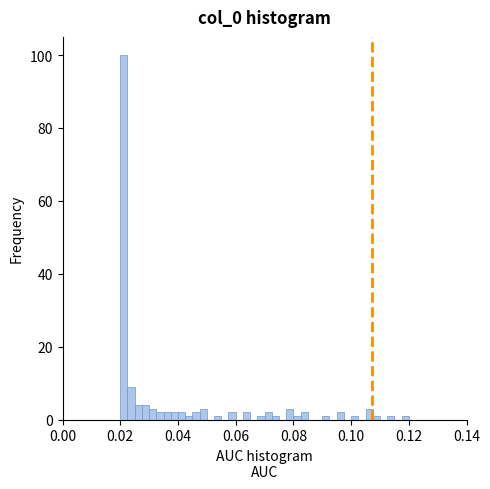

Around what value on the x-axis is the tallest bar? Give the approximate position of its centre, as read against the axis.

0.022